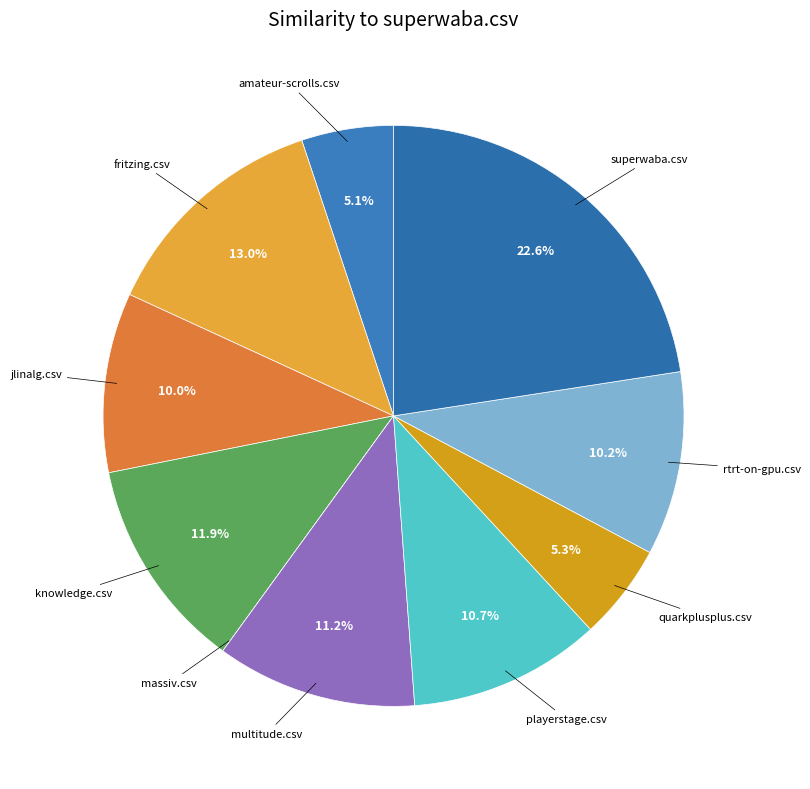

Does any single category account for the majority?

No